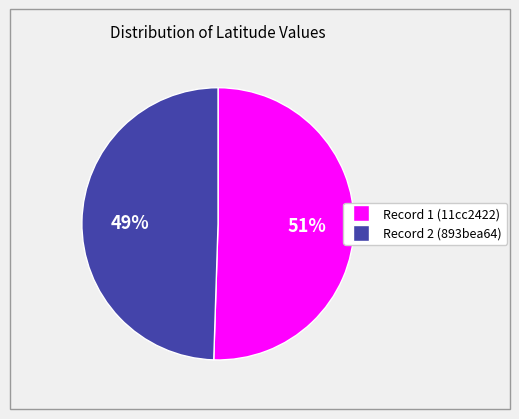

Combined, do Record 2 (893bea64) and Record 1 (11cc2422) account for over 50%?

Yes